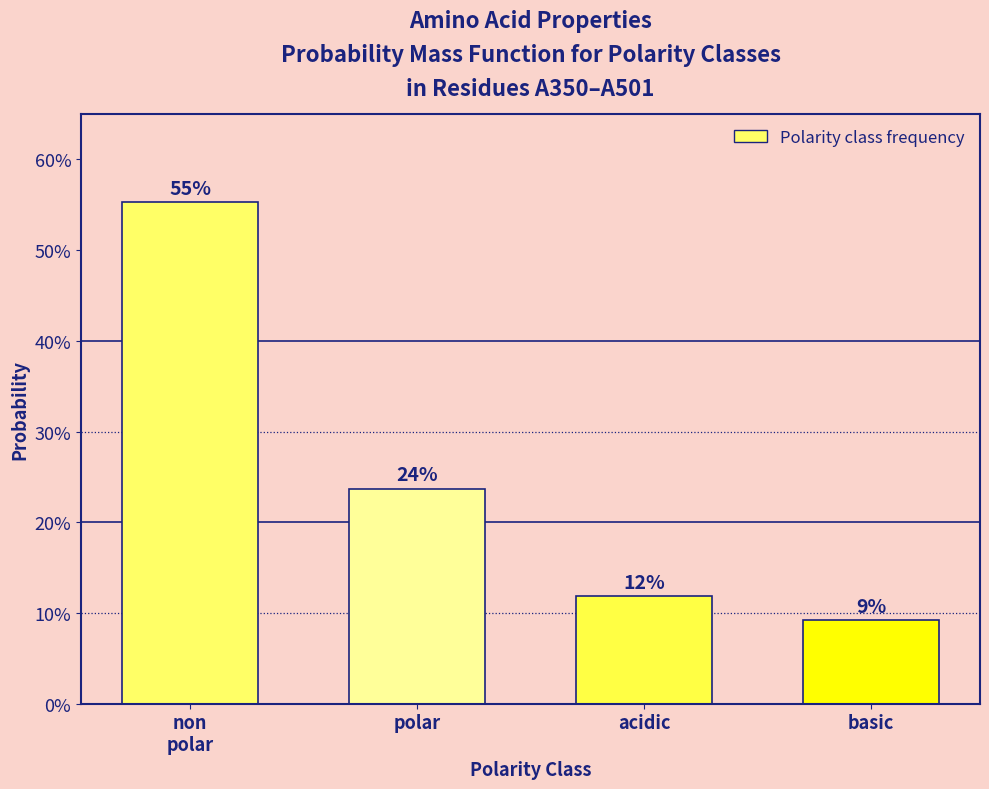

Are the bars horizontal?

No